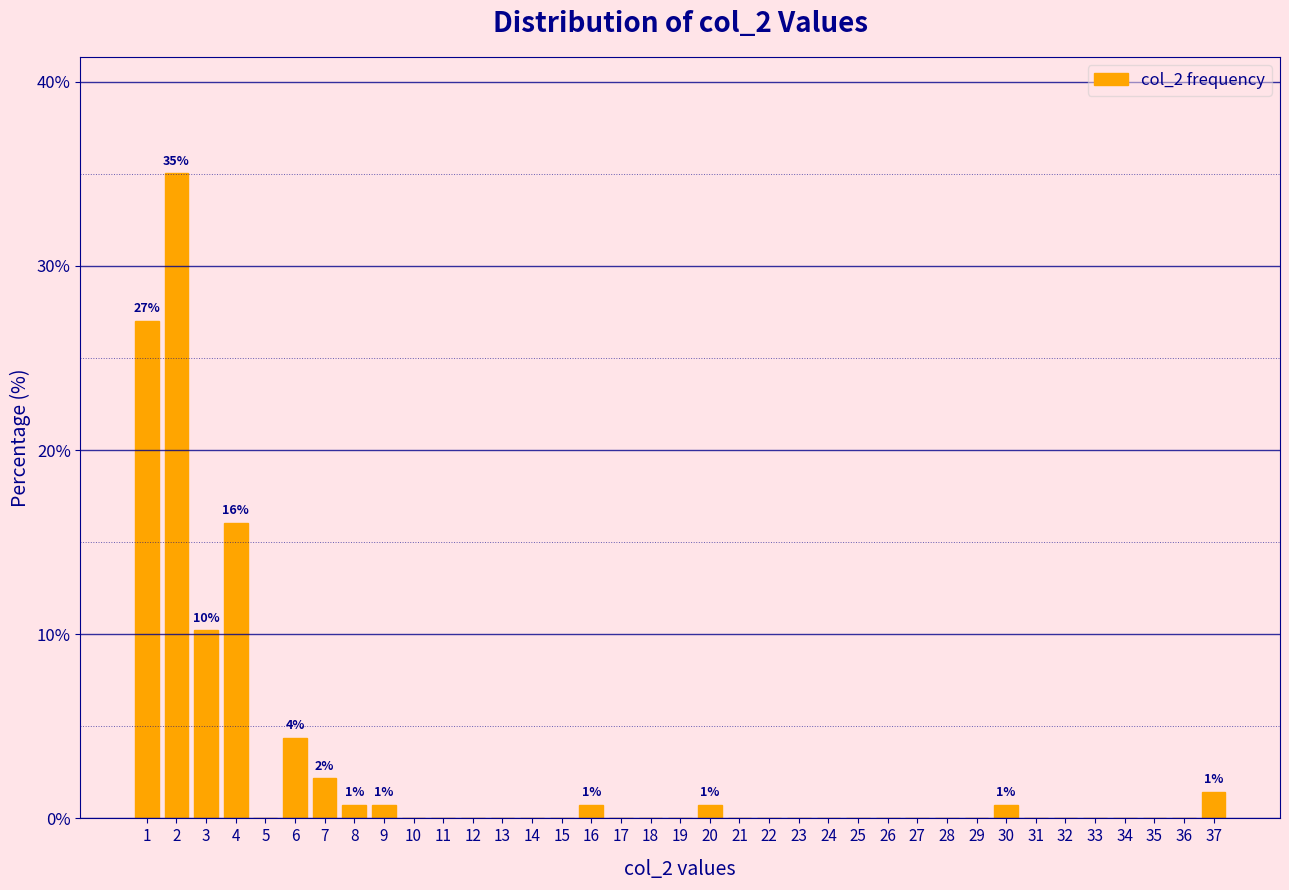

Which range on the x-axis has the tallest bar?

1.5 to 2.5